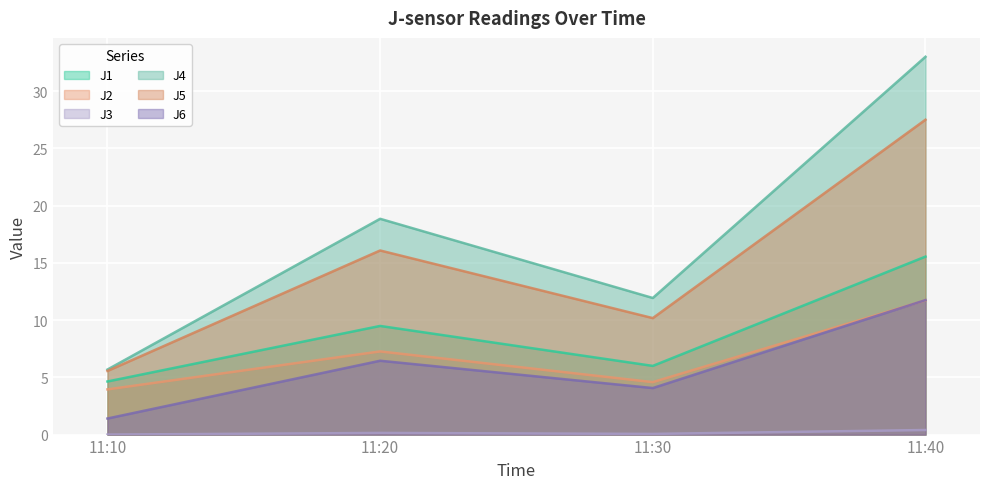

True or false: J4 and J5 intersect in this chart.

False